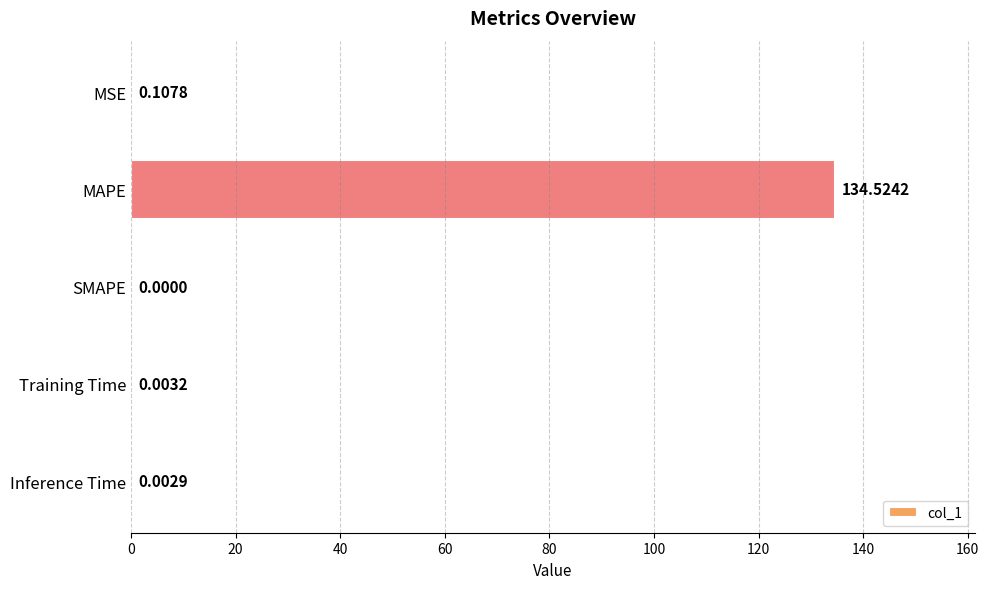

What is the sum of all values?

134.6